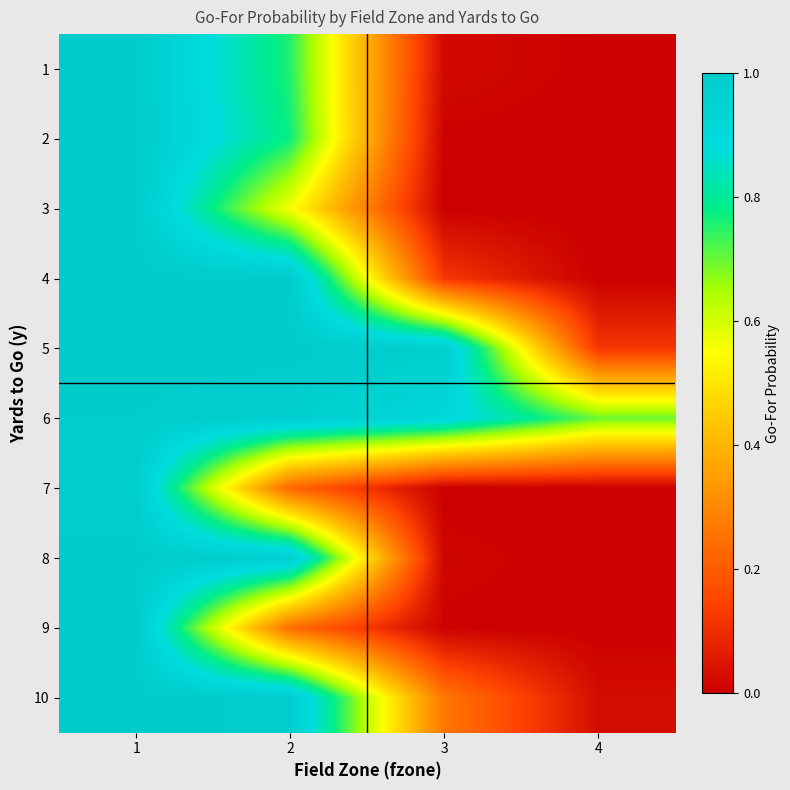

Which has a higher value, 1 or 3?

1